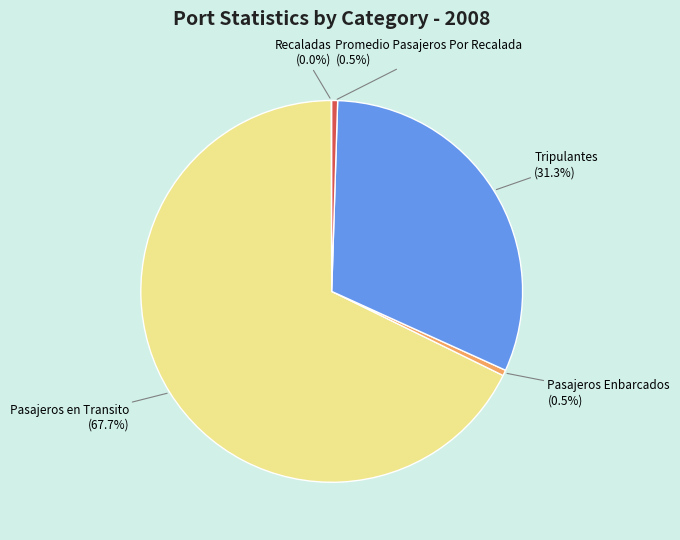

How much of the chart is everything except Tripulantes?

68.7%